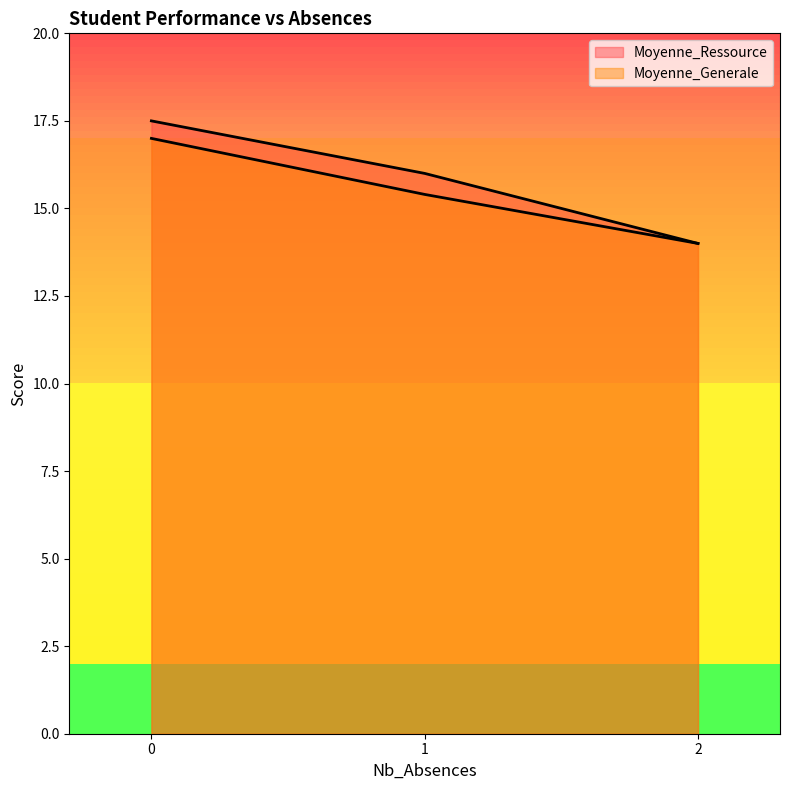

Does the chart display data point markers on the line(s)?

No